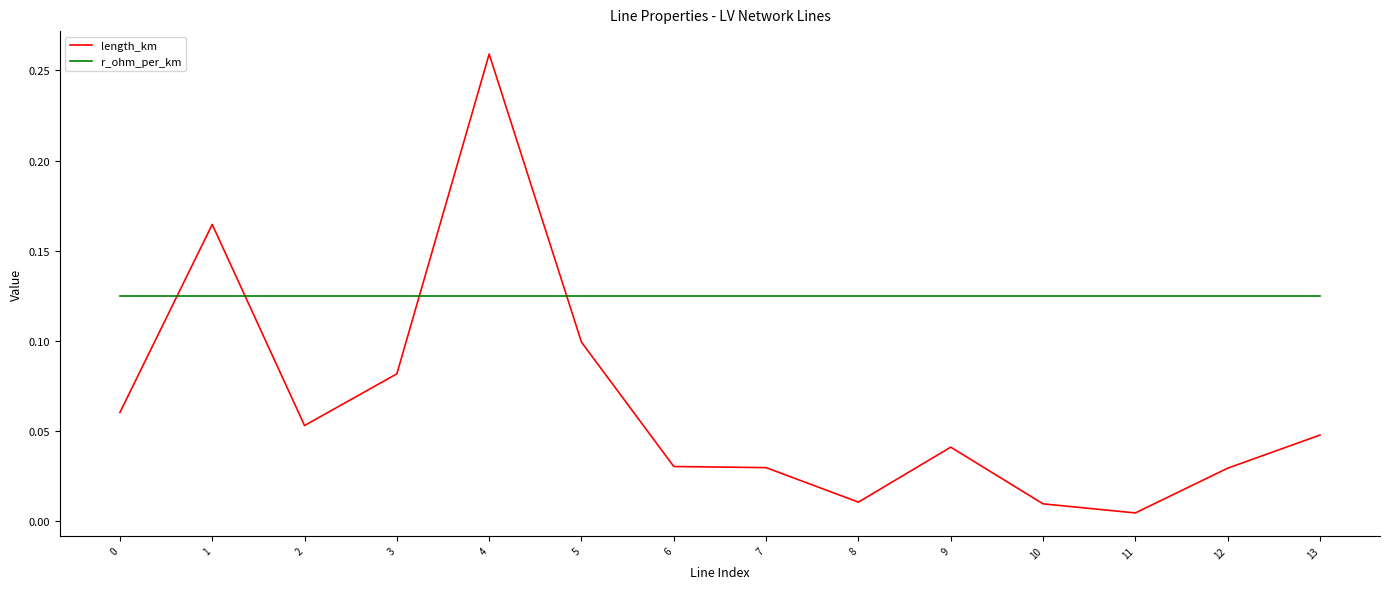

Which category has the lowest value across all series?

11